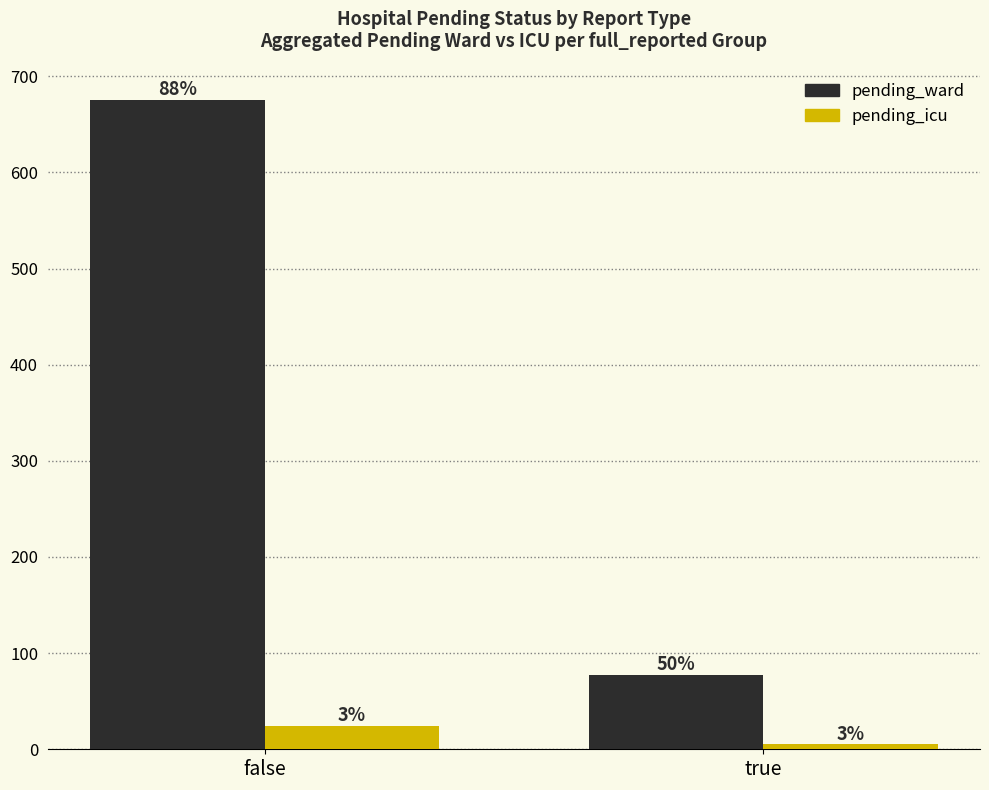

Which series has the largest range (max minus min)?

pending_ward